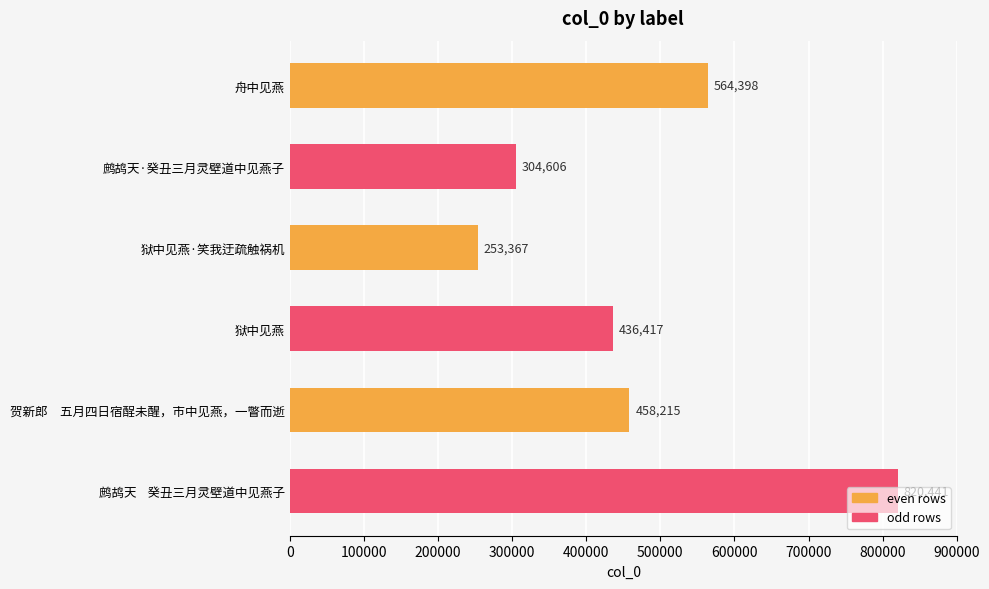

Rank the categories by value from highest to lowest.

鹧鸪天    癸丑三月灵壁道中见燕子, 舟中见燕, 贺新郎　五月四日宿酲未醒，市中见燕，一瞥而逝, 狱中见燕, 鹧鸪天·癸丑三月灵壁道中见燕子, 狱中见燕·笑我迂疏触祸机